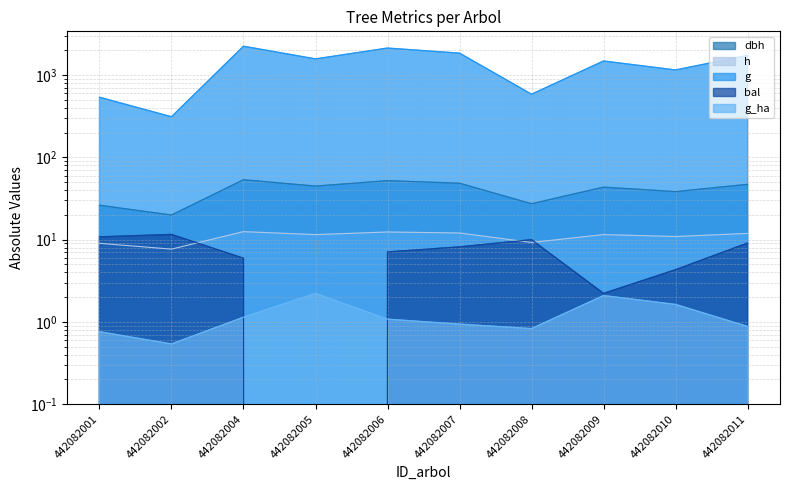

The value of dbh at 442082002 is 5.9. True or false?

False